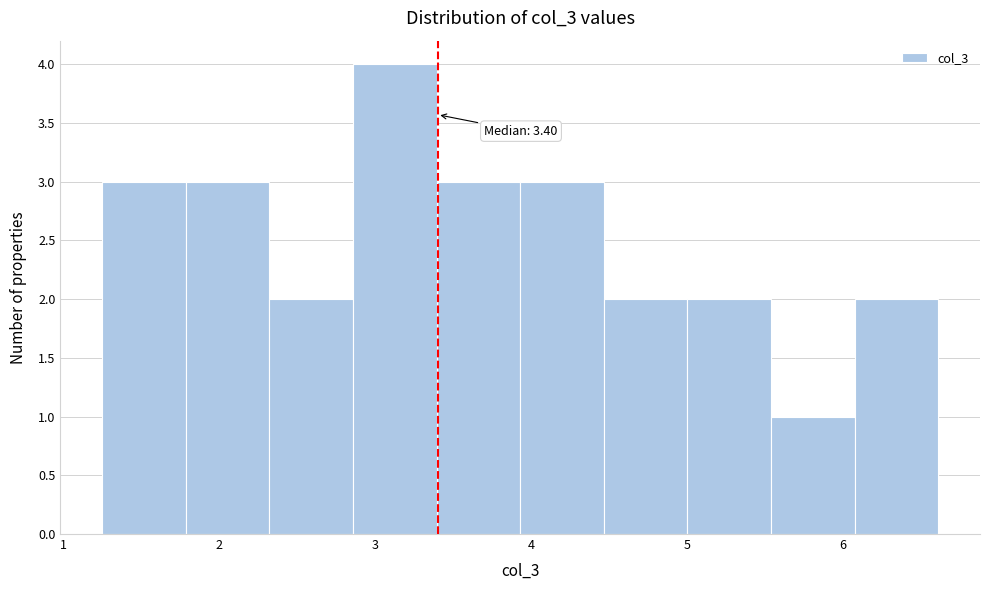

Over which range of the x-axis is the bar tallest?

2.9 to 3.4